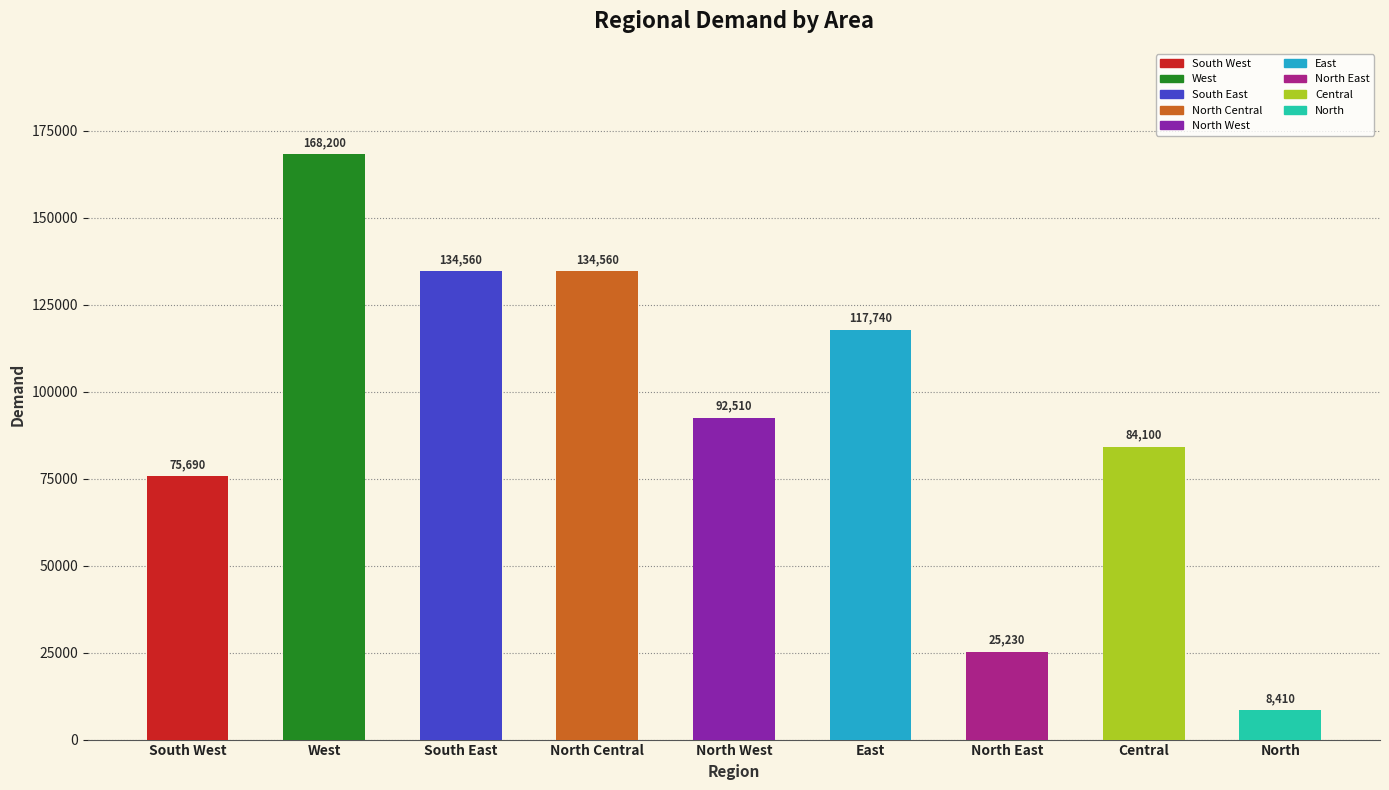

True or false: the data shows 8410 at North.

True